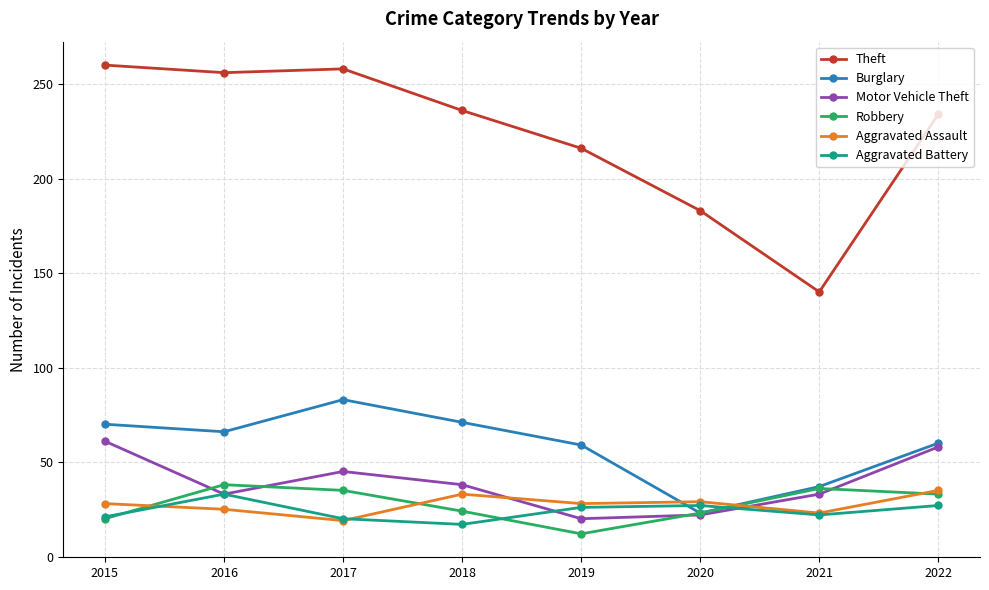

What is the maximum value shown in the chart?

260